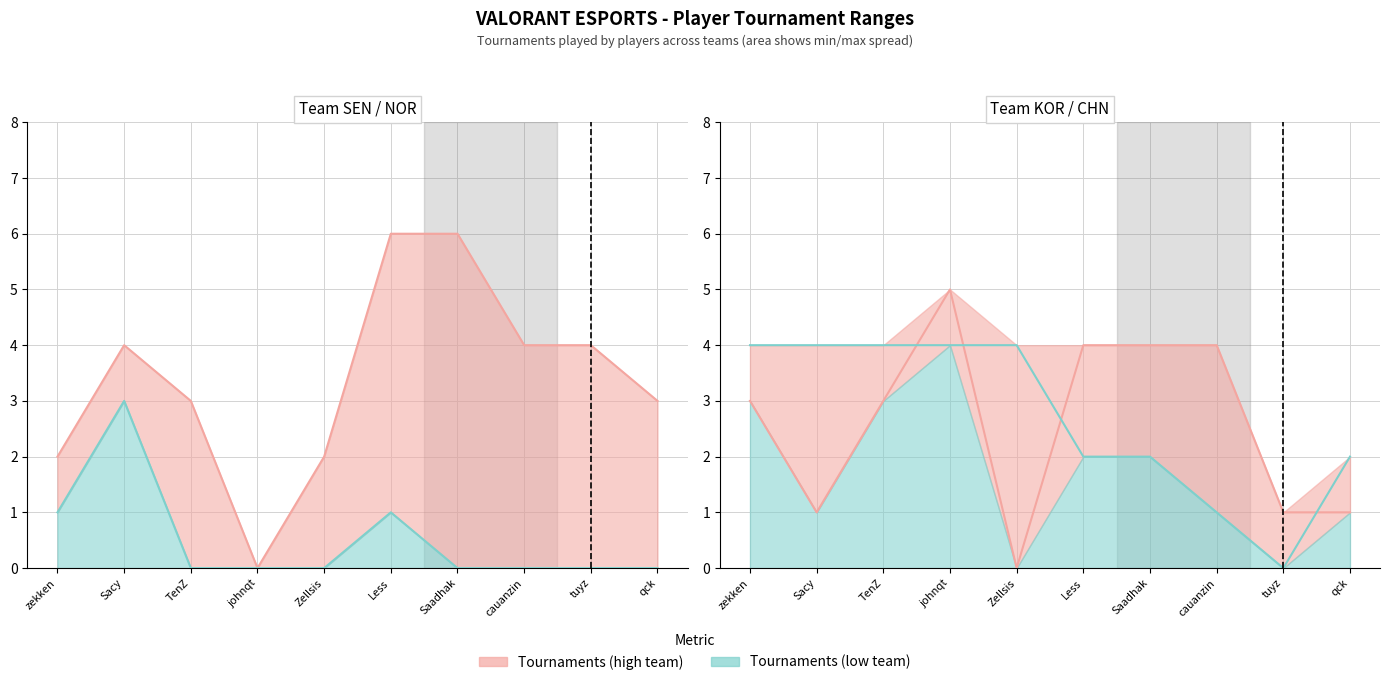

Reading left to right, list all the values displayed in this chart.

Team A (SEN): zekken=2	Sacy=4	TenZ=3	johnqt=0	Zellsis=2	Less=6	Saadhak=6	cauanzin=4	tuyz=4	qck=3
Team B (NOR): zekken=1	Sacy=3	TenZ=0	johnqt=0	Zellsis=0	Less=1	Saadhak=0	cauanzin=0	tuyz=0	qck=0
Team C (KOR): zekken=3	Sacy=1	TenZ=3	johnqt=5	Zellsis=0	Less=4	Saadhak=4	cauanzin=4	tuyz=1	qck=1
Team D (CHN): zekken=4	Sacy=4	TenZ=4	johnqt=4	Zellsis=4	Less=2	Saadhak=2	cauanzin=1	tuyz=0	qck=2